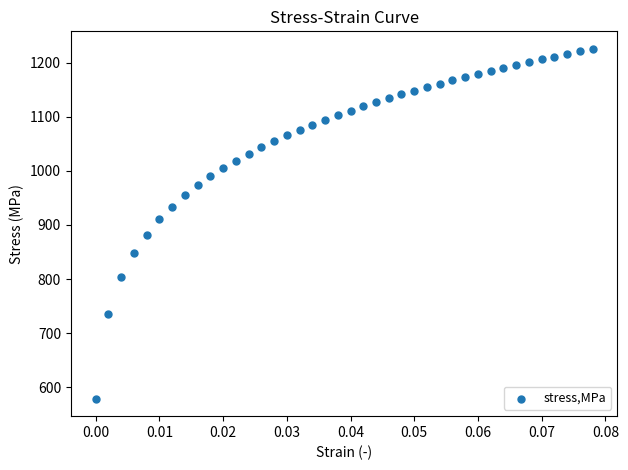

What Y value in the scatter plot is closest to 902?

910.3